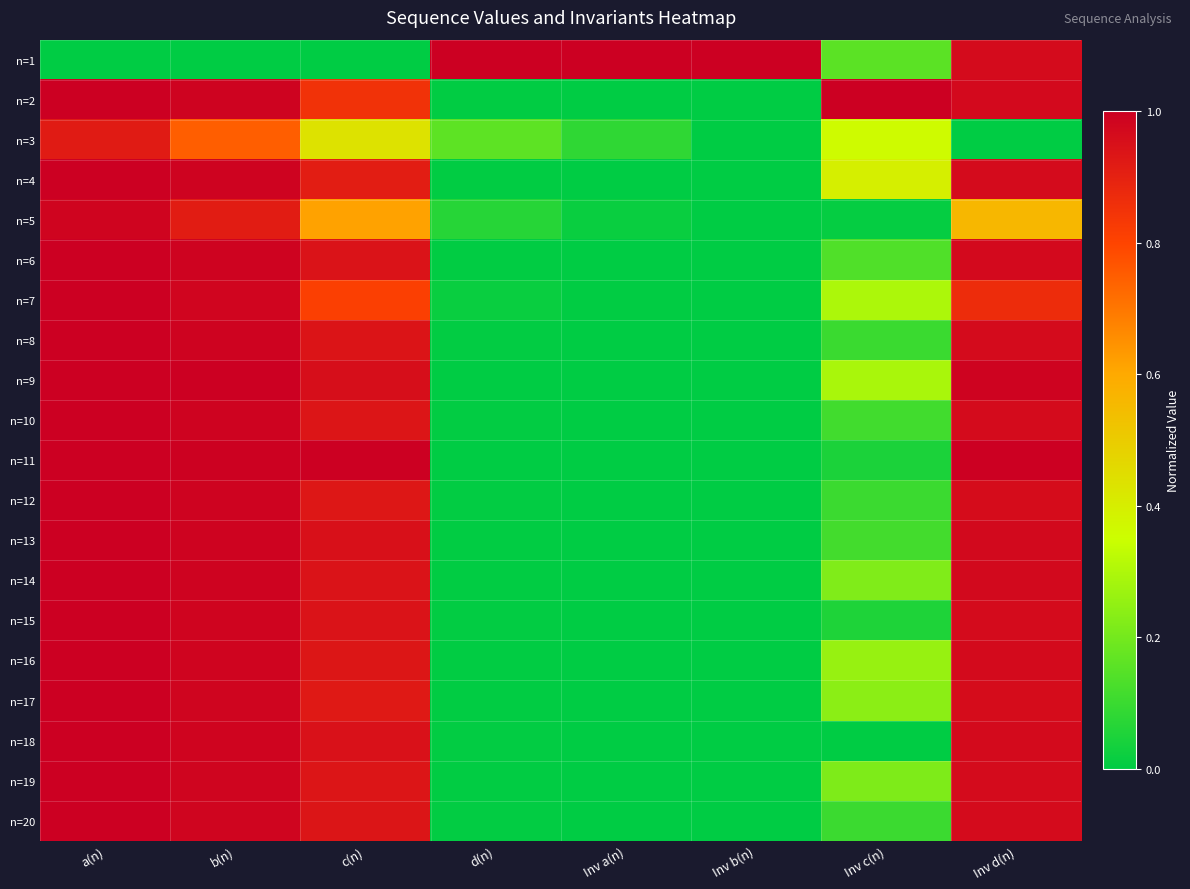

How many distinct data groups are displayed?

20